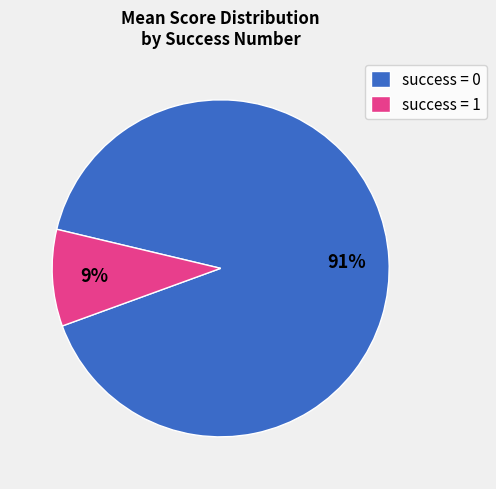

Which category has the biggest portion of the pie?

success = 0